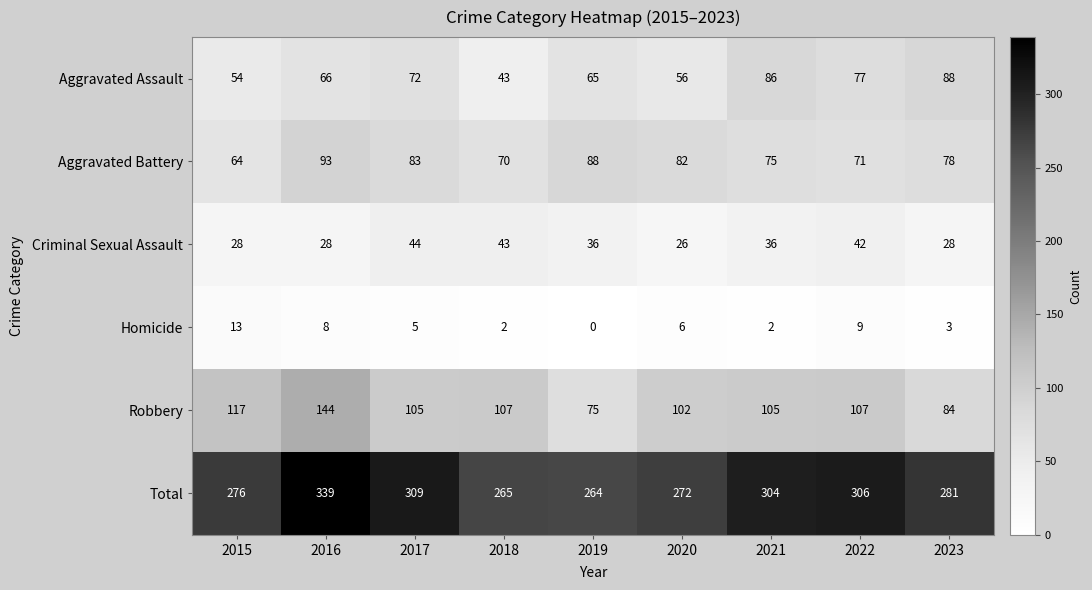

Rank the series by their maximum value, from lowest to highest.

Homicide, Criminal Sexual Assault, Aggravated Assault, Aggravated Battery, Robbery, Total